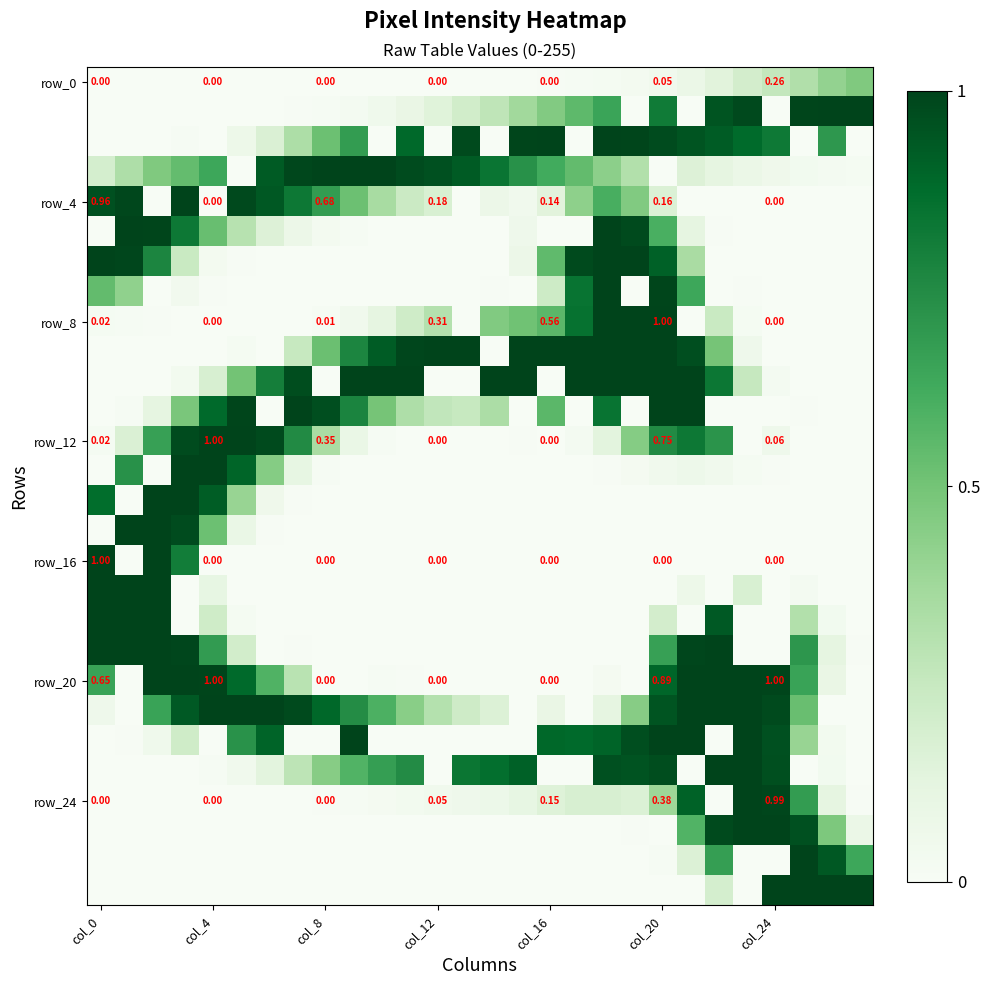

Between 14 and 23, which series saw the biggest shift?

row_20